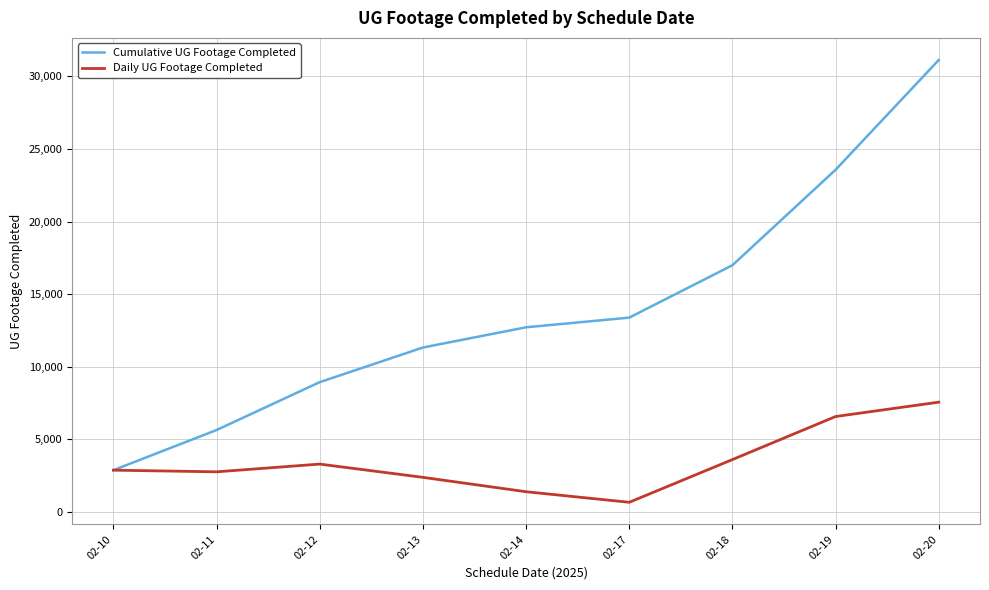

List the series in order of their overall mean, lowest first.

Daily UG Footage Completed, Cumulative UG Footage Completed